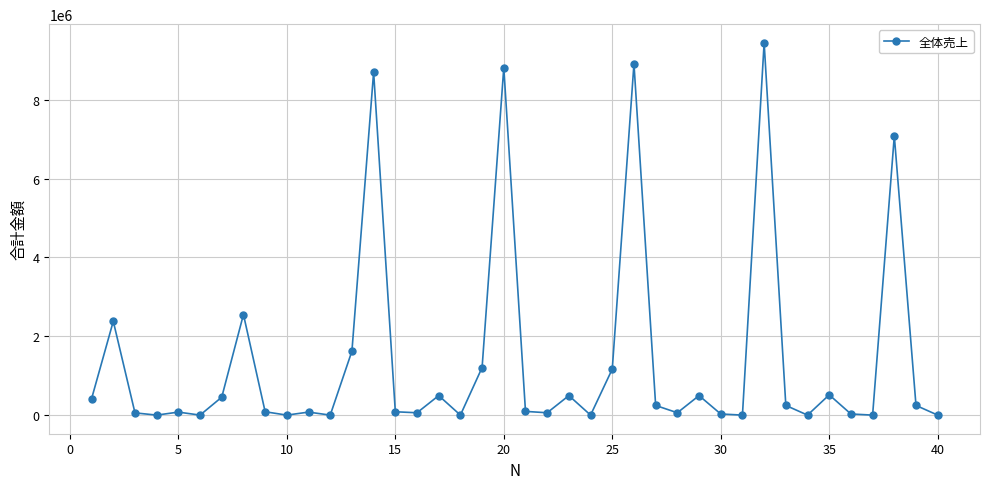

What is the average value?

1405643